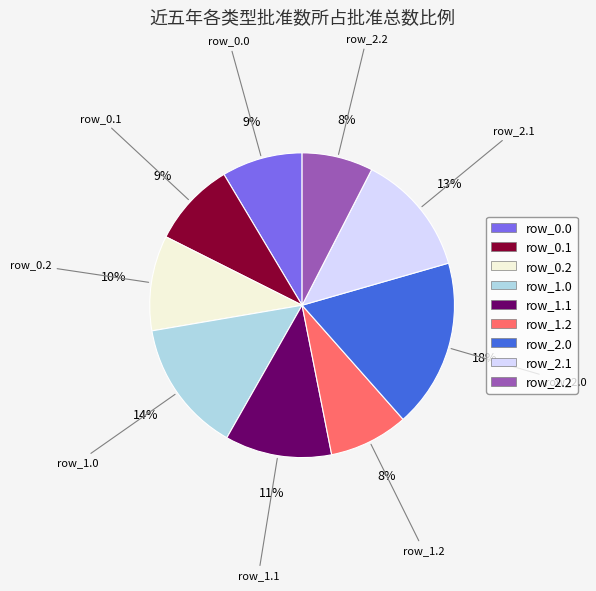

To the nearest percent, what is the average slice percentage?

11%